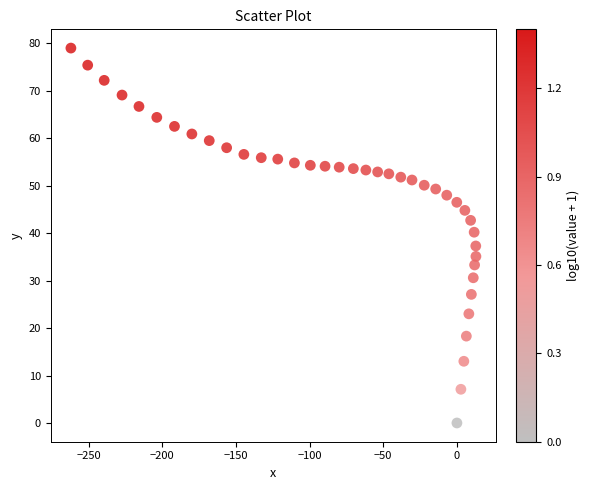

What is the range of X values (max minus min)?

274.9